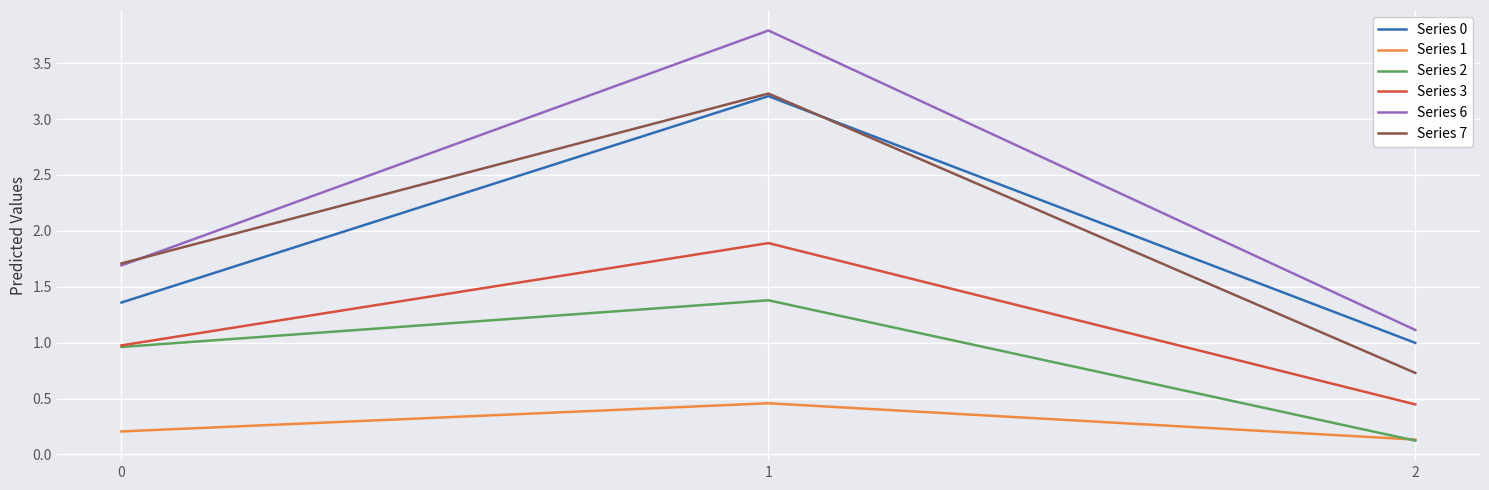

Between 0 and 2, which series saw the biggest shift?

Series 7